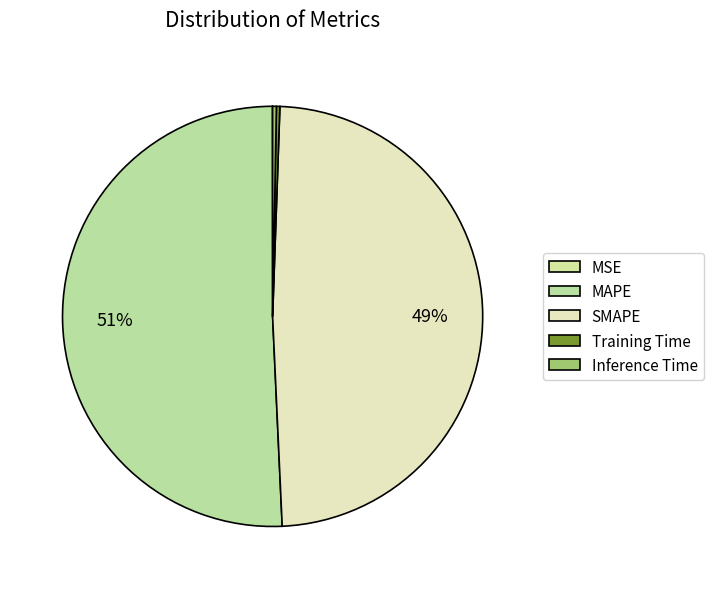

To the nearest percent, what is the difference between the MAPE and SMAPE slice percentages?

2%